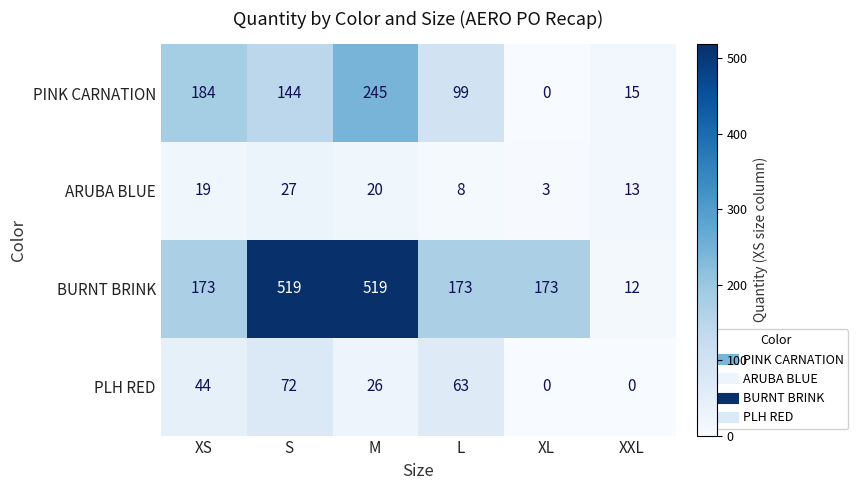

How many distinct data groups are displayed?

4